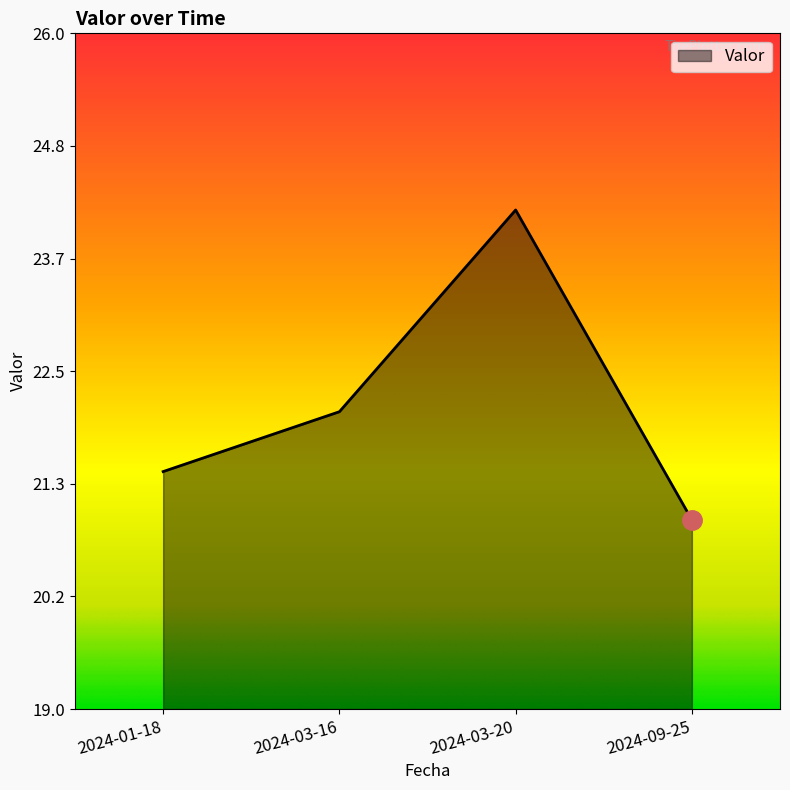

Reading right to left, what are all the values shown in this chart?

2024-09-25=21.0	2024-03-20=24.2	2024-03-16=22.1	2024-01-18=21.5